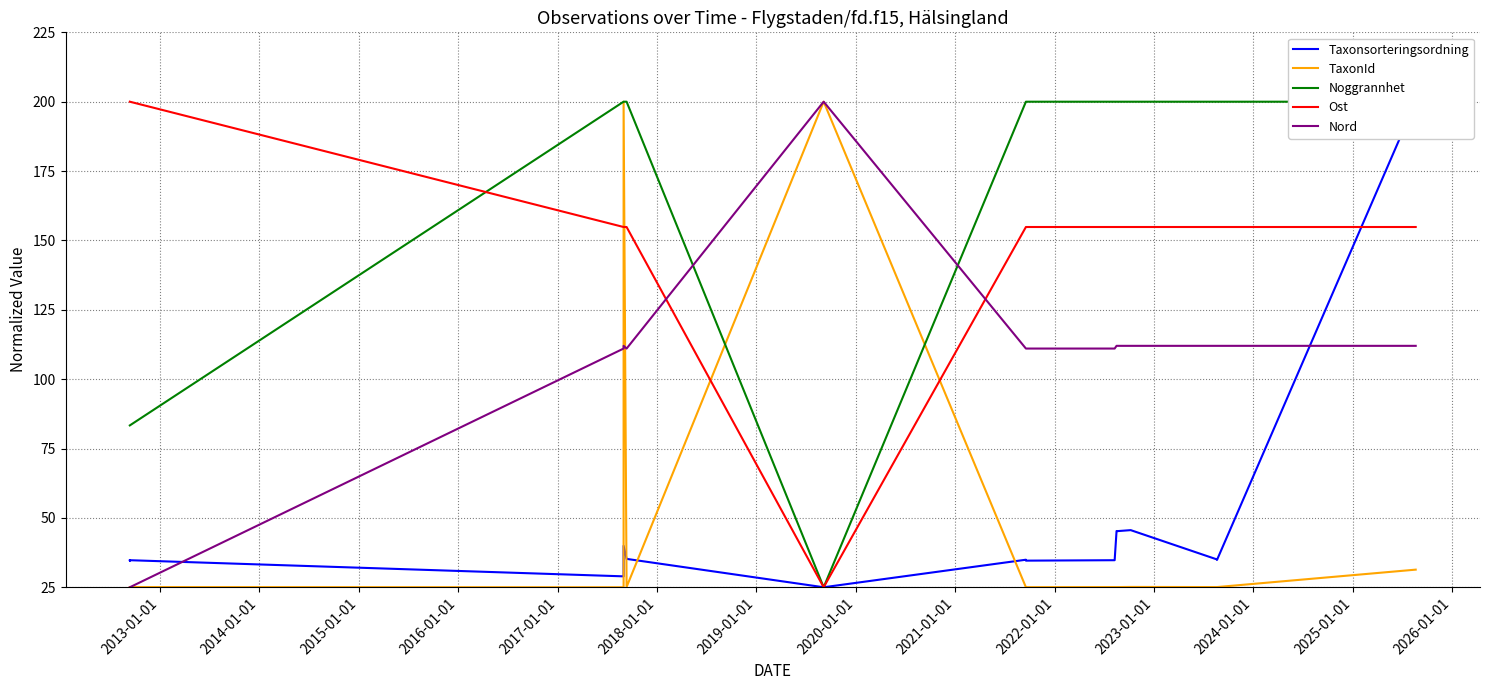

True or false: Ost and Noggrannhet intersect in this chart.

True